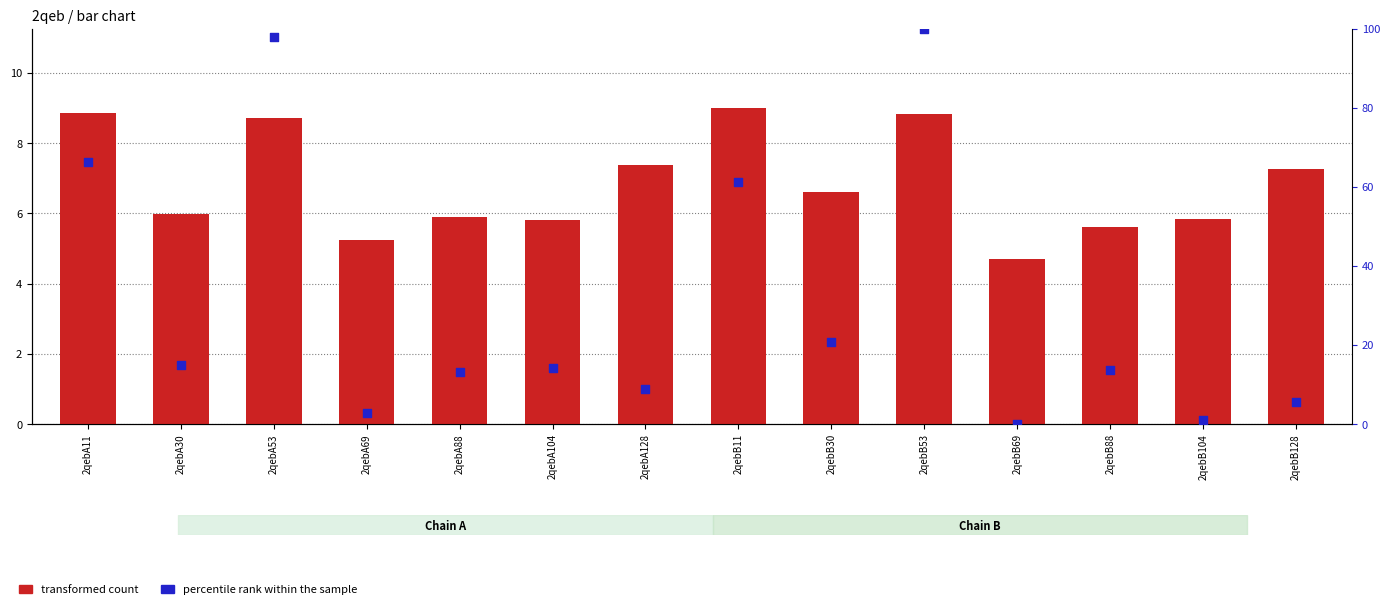

Which series has the widest spread of Y values?

percentile rank within the sample